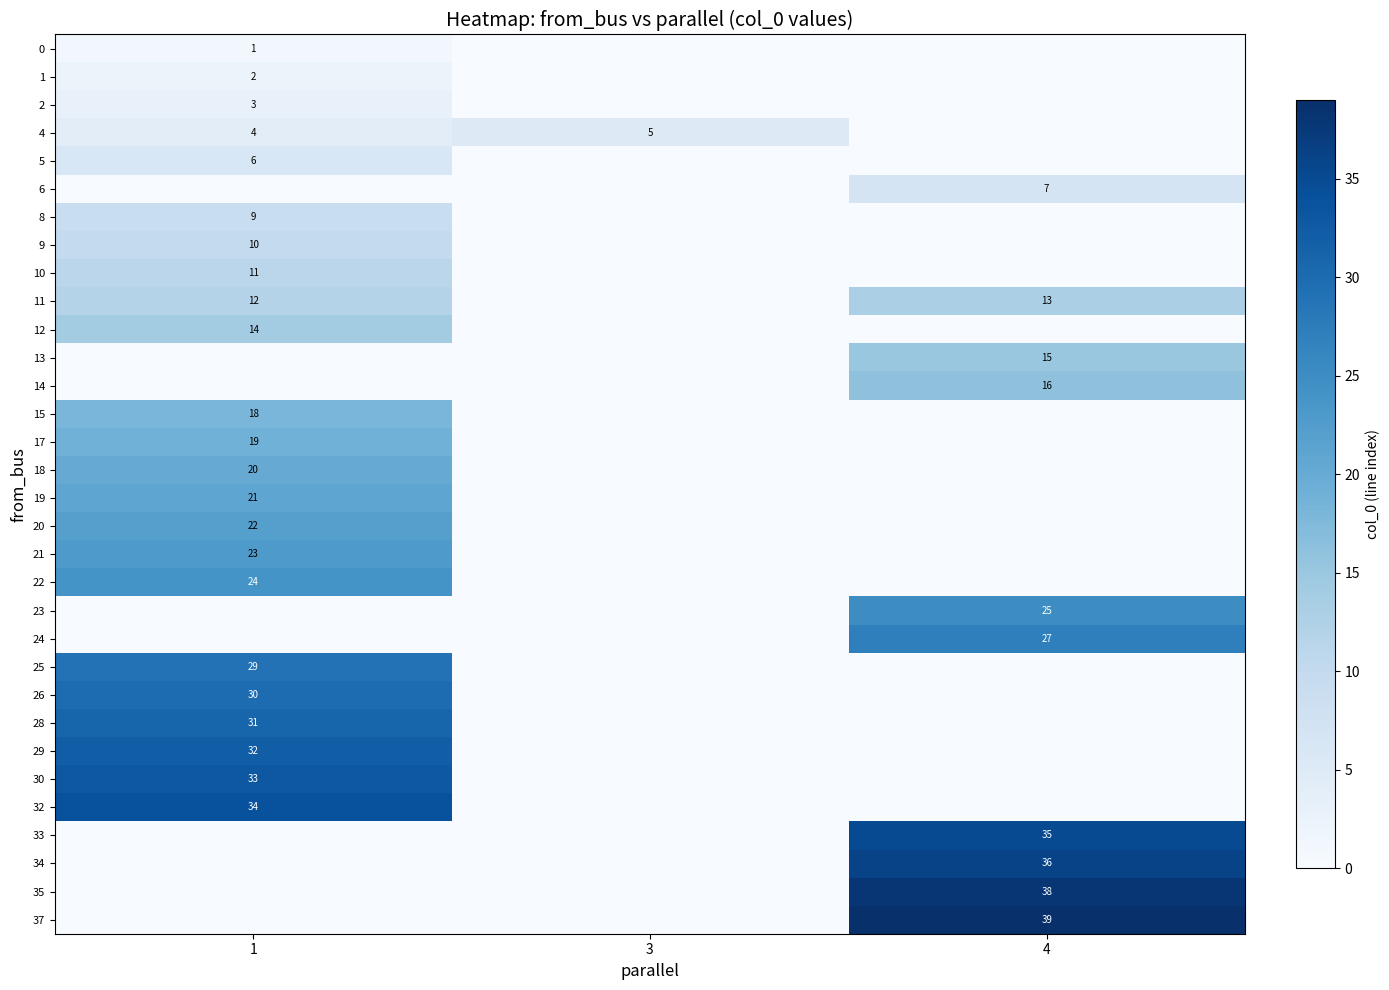

Is it true that row_3 equals 2 at 4?

False